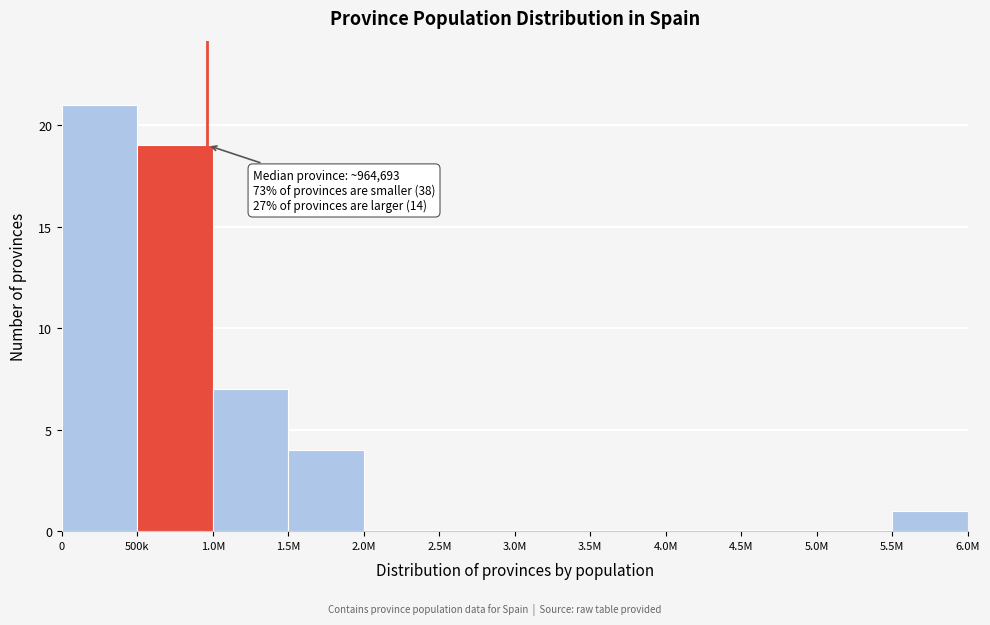

Reading left to right, extract all data points from this chart.

0=21	500k=19	1.0M=7	1.5M=4	2.0M=0	2.5M=0	3.0M=0	3.5M=0	4.0M=0	4.5M=0	5.0M=0	5.5M=1